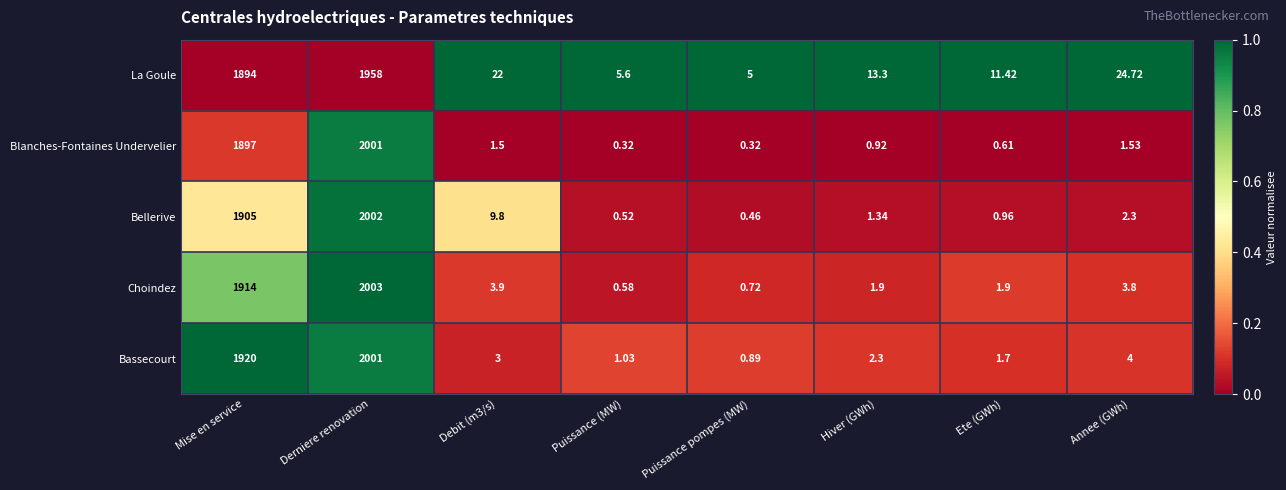

How many values in the Bellerive series exceed 2?

4